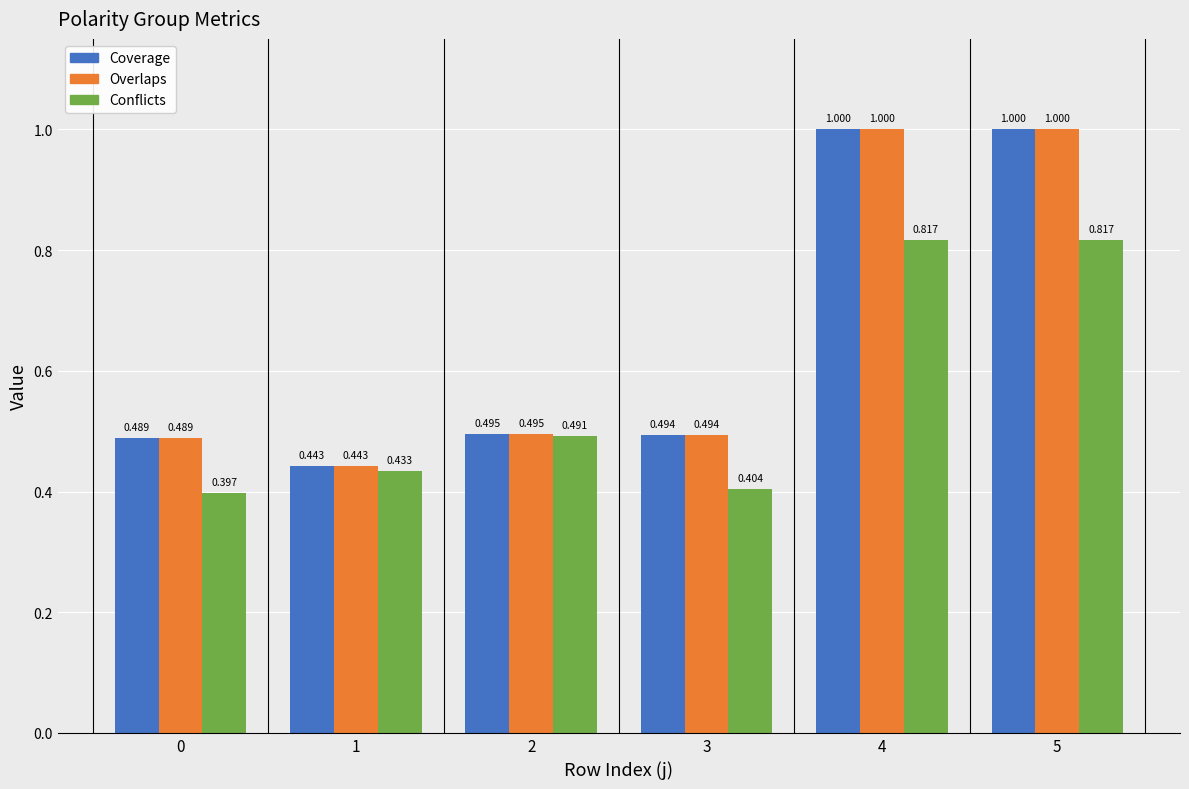

Does the chart contain any negative values?

No